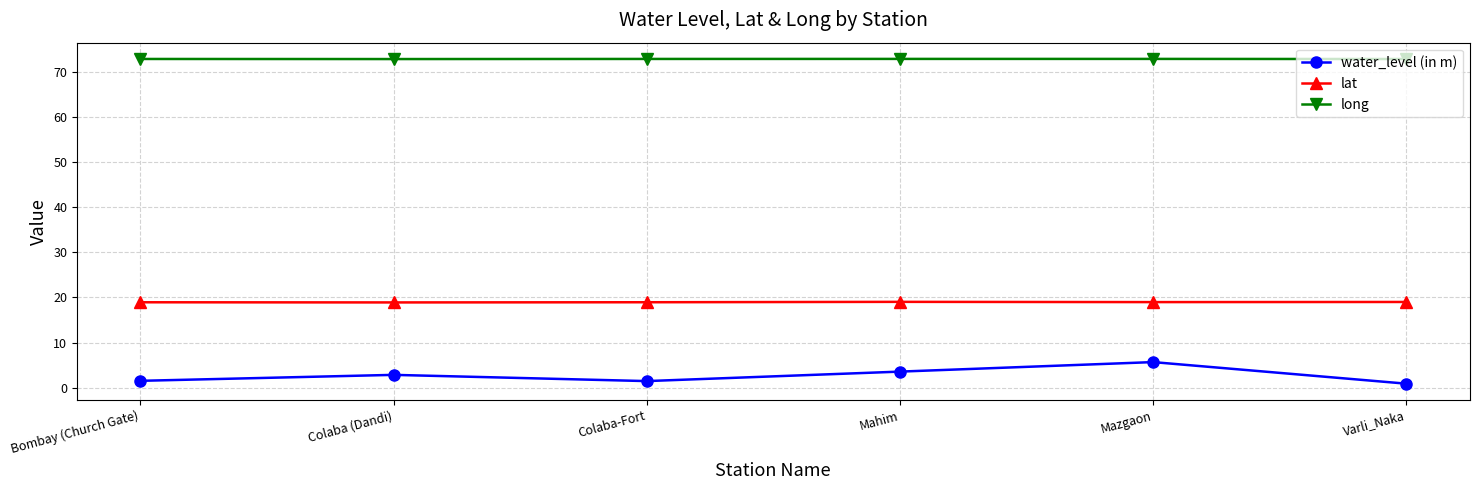

What position from the left is Mahim?

4